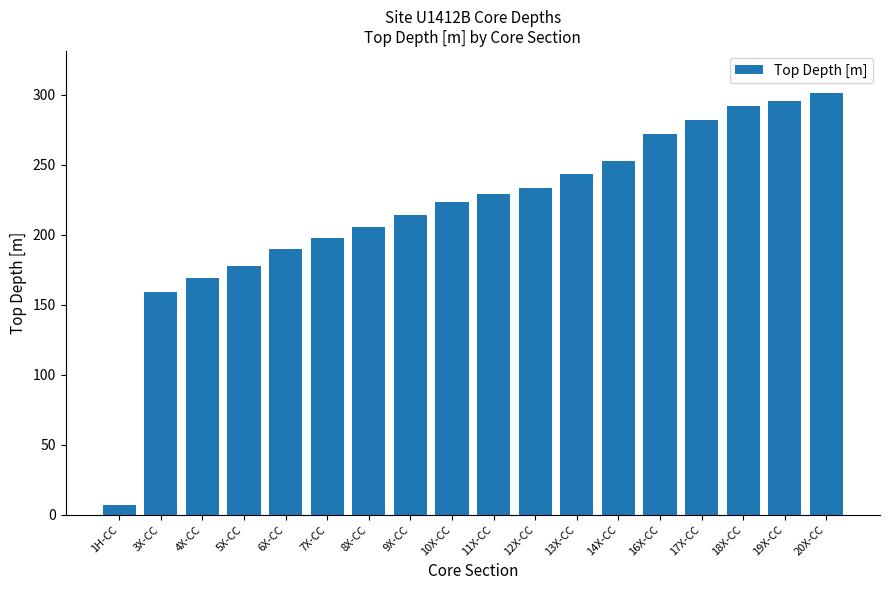

Reading left to right, transcribe all the data shown in this chart.

6.7	159.0	168.8	177.6	189.9	198.0	205.4	214.3	223.8	229.2	233.8	243.3	252.8	272.2	281.9	291.8	295.8	301.3